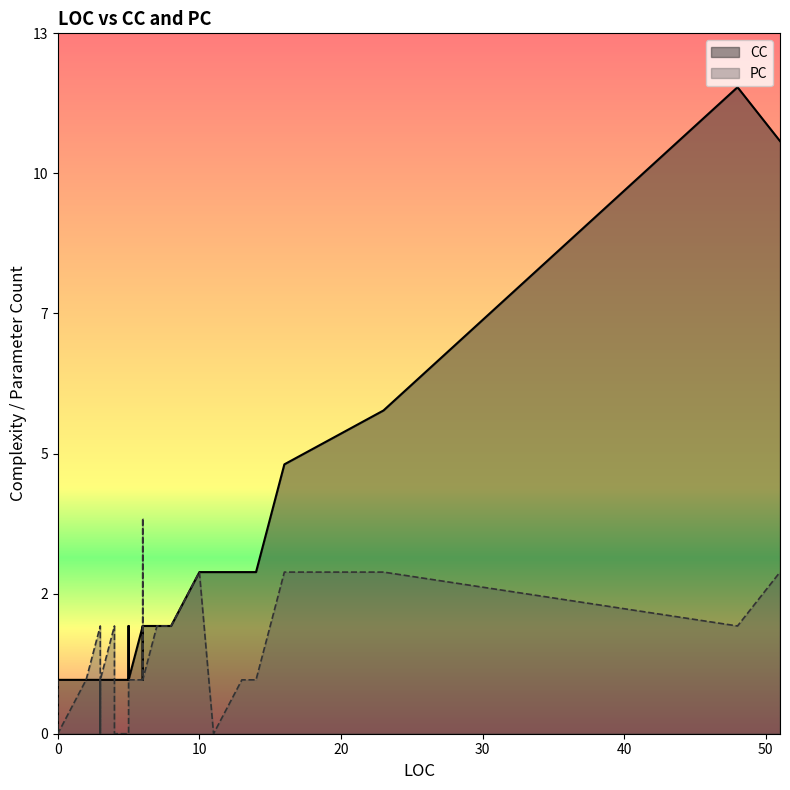

At 14, list the series in order from largest to smallest.

CC, PC